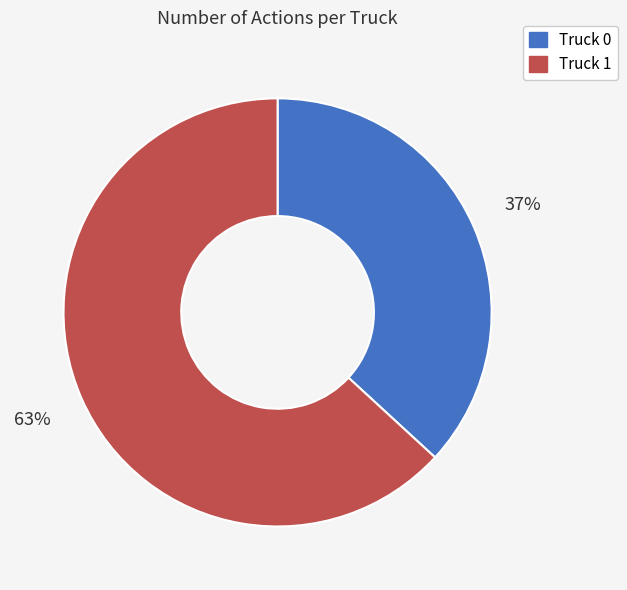

Do Truck 1 and Truck 0 together represent more than half of the pie?

Yes